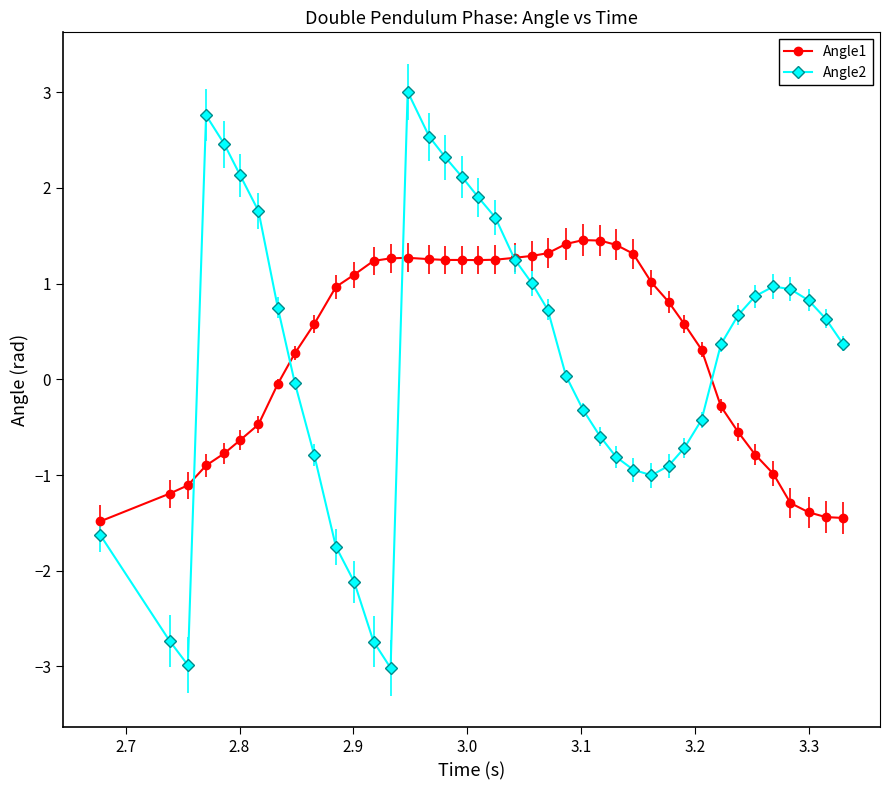

Rank the series by their maximum value, from highest to lowest.

Angle2, Angle1